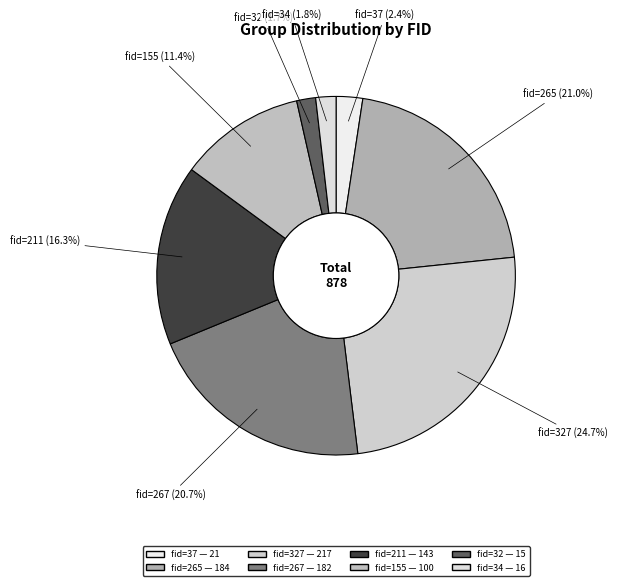

How many segments does this pie chart have?

8